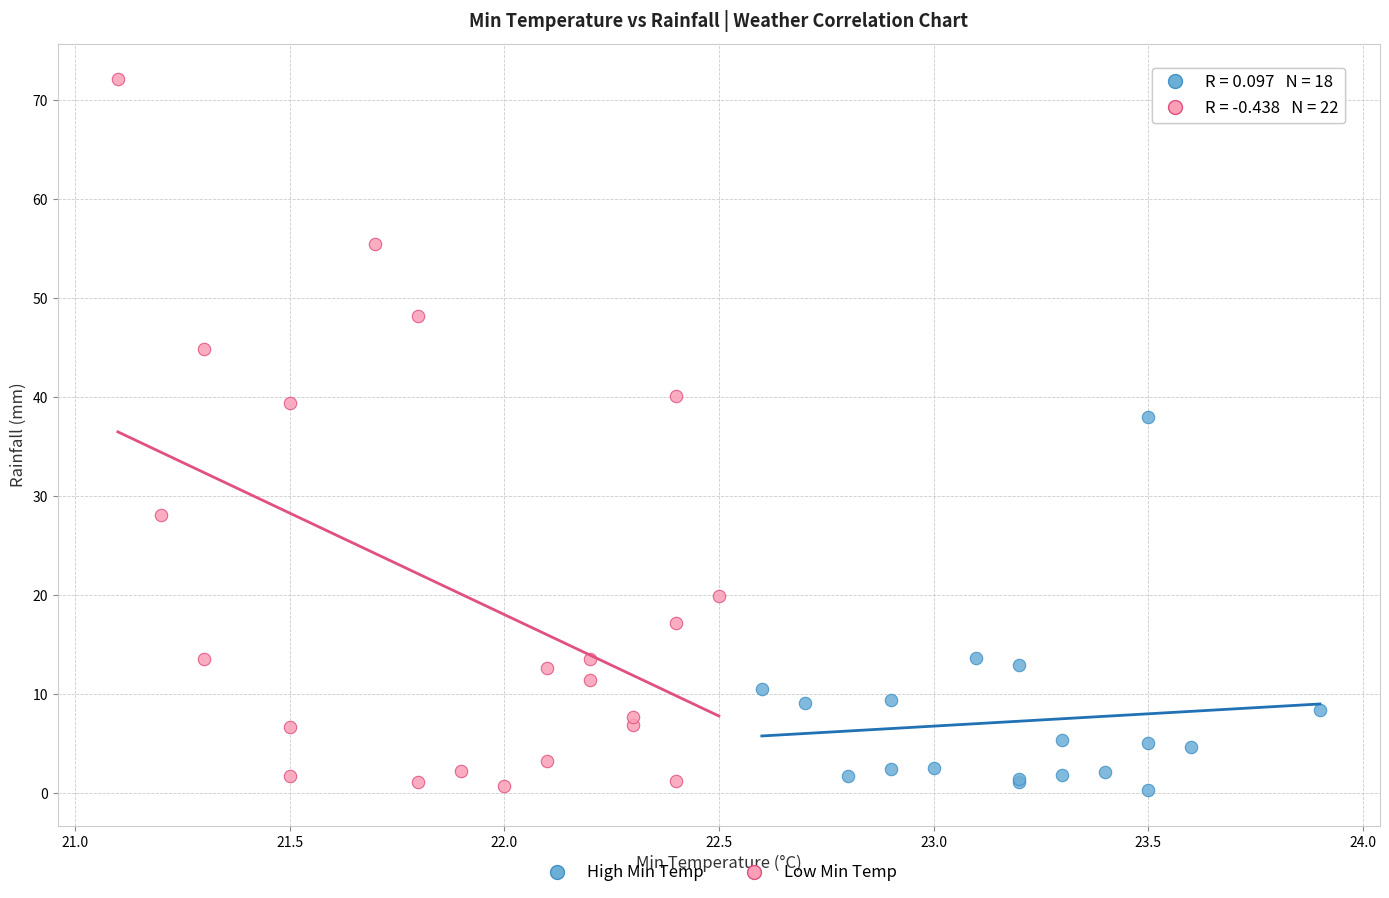

Which series has the widest spread of Y values?

Low Min Temp